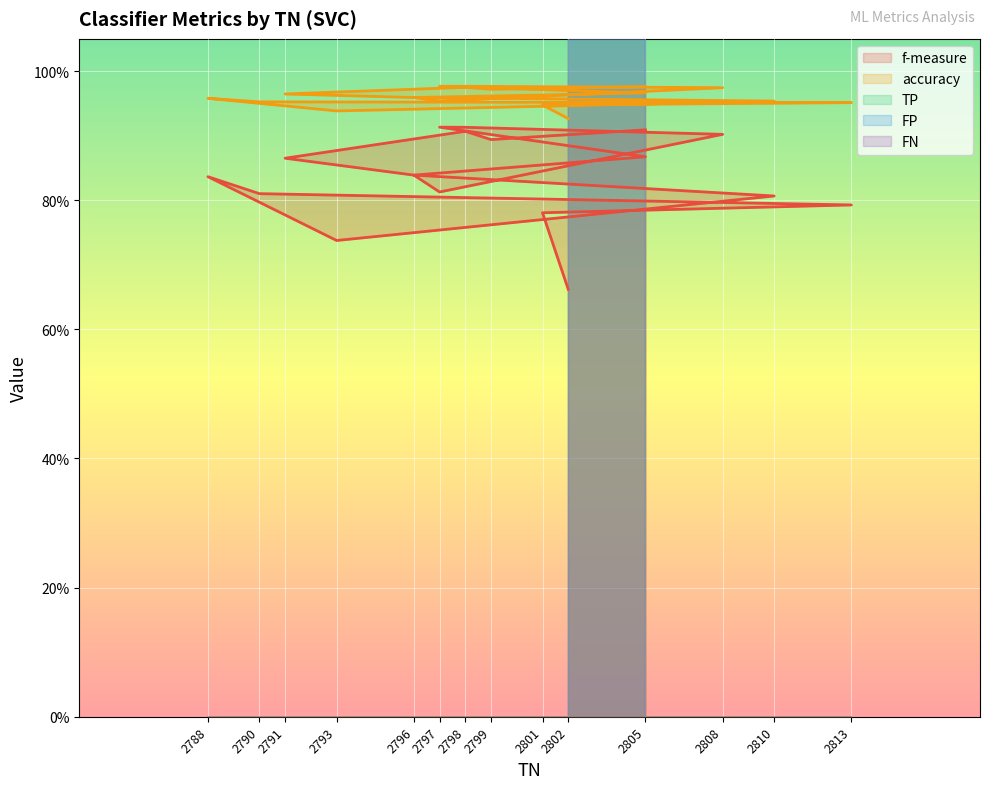

What are all the series names shown in the legend?

f-measure, accuracy, TP, FP, FN